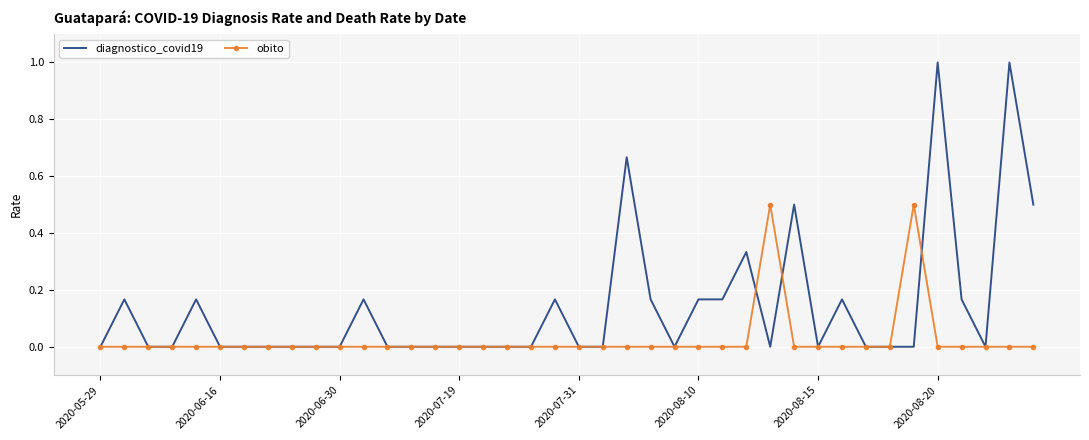

Which series has the largest total across all categories?

diagnostico_covid19